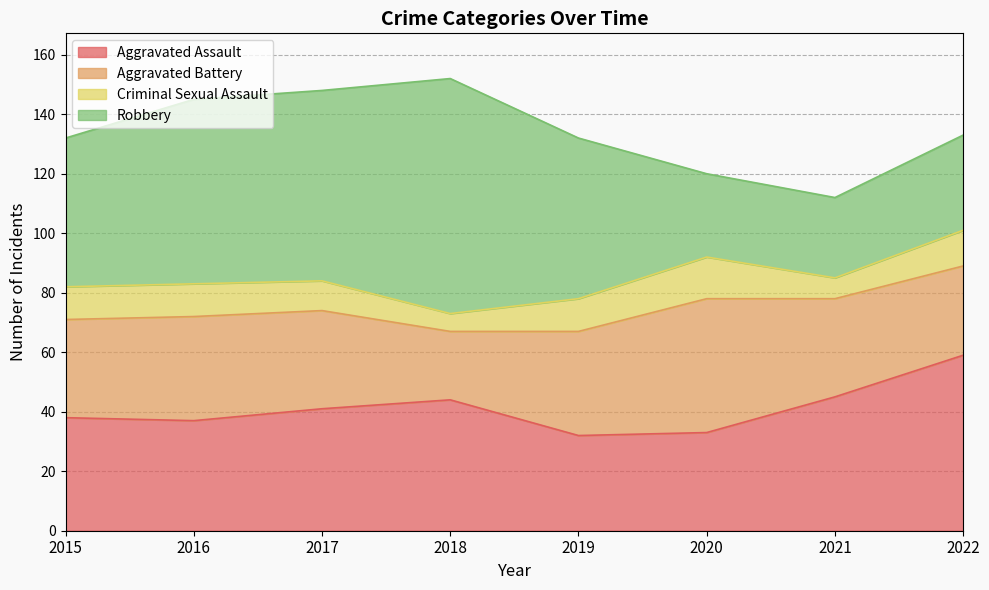

Which category has the lowest value across all series?

2018